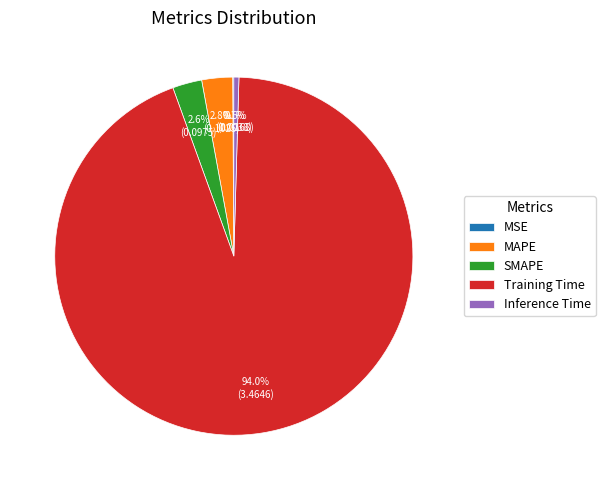

Combined, what portion of the pie is Inference Time and SMAPE?

3.1%